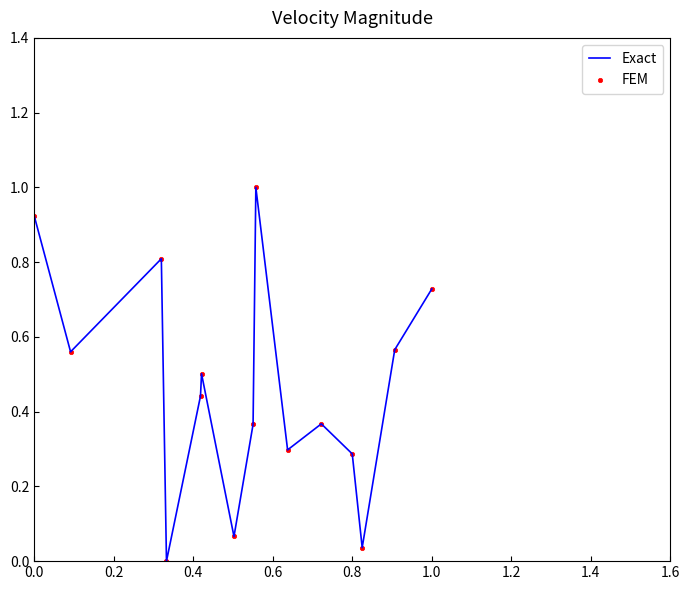

What is the difference between the maximum and minimum values?

1.0